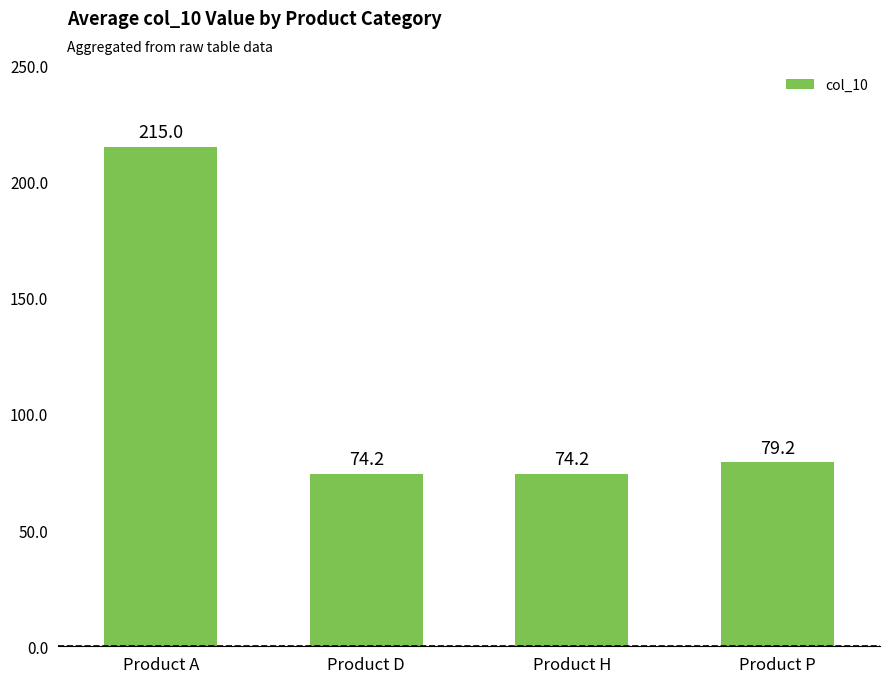

What is the value of the 1st bar from the left?

215.0